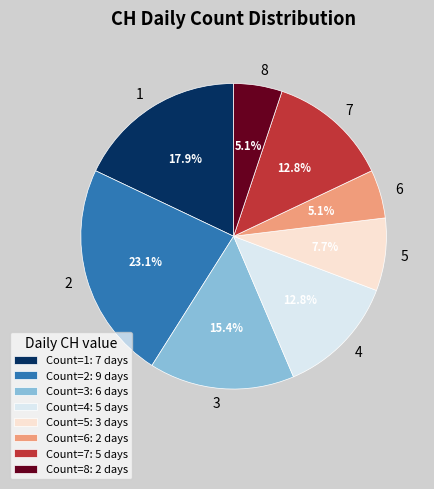

What is the ratio of the value at 8 to the value at 5?

0.7